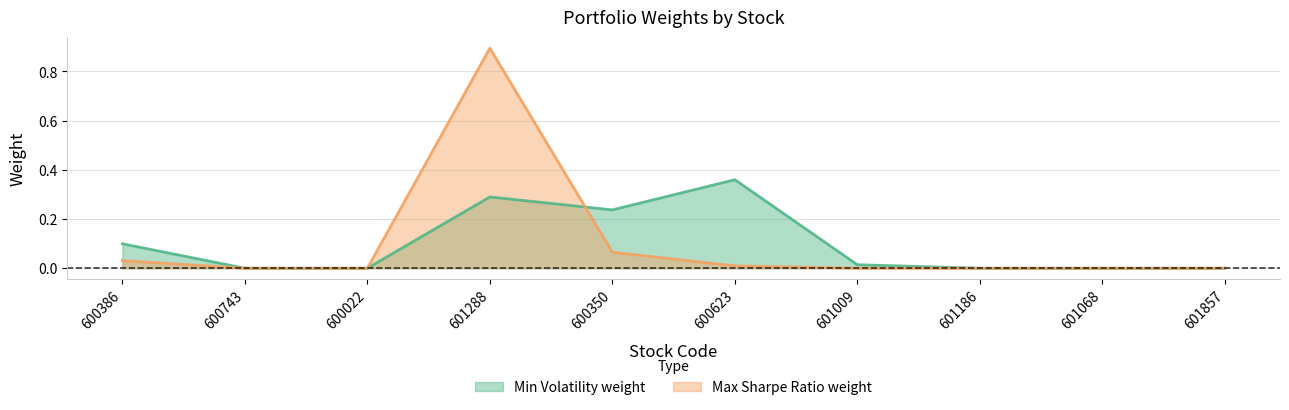

Reading left to right, what are all the values shown in this chart?

Min Volatility weight: 0.1	0.0	0.0	0.3	0.2	0.4	0.0	0.0	0.0	0.0
Max Sharpe Ratio weight: 0.0	0.0	0.0	0.9	0.1	0.0	0.0	0.0	0.0	0.0